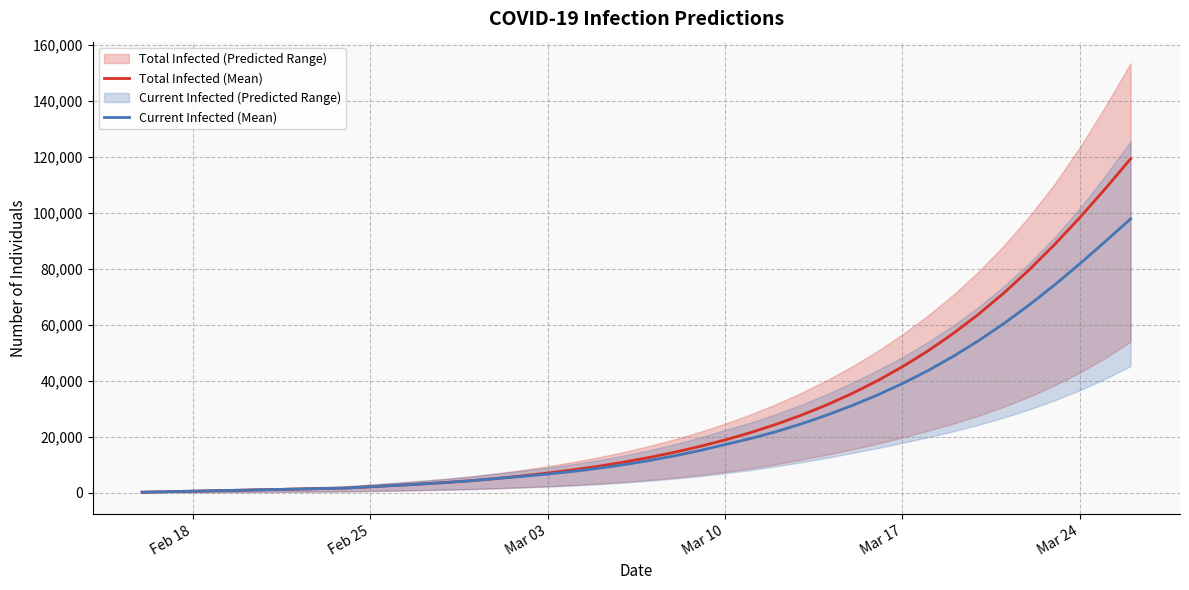

Which series has the largest total across all categories?

Total Infected (Mean)